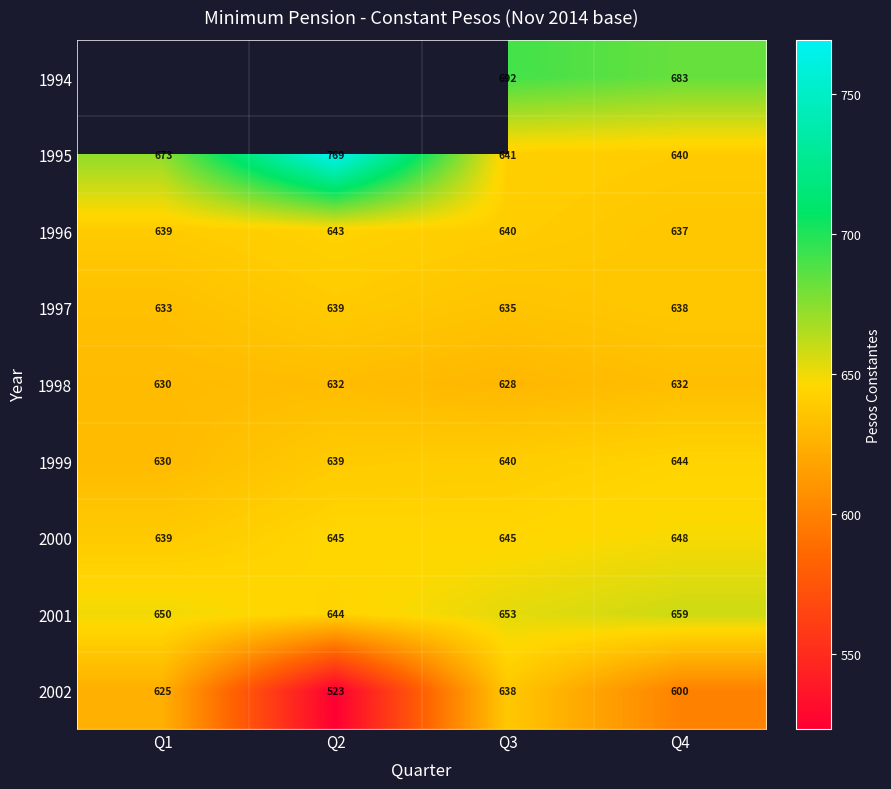

What is the average value of the 1999 series?

638.4